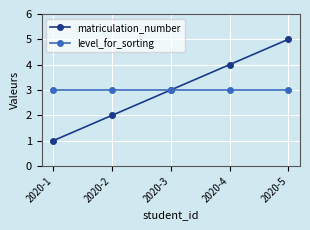

The value of level_for_sorting at 2020-2 is 3. True or false?

True